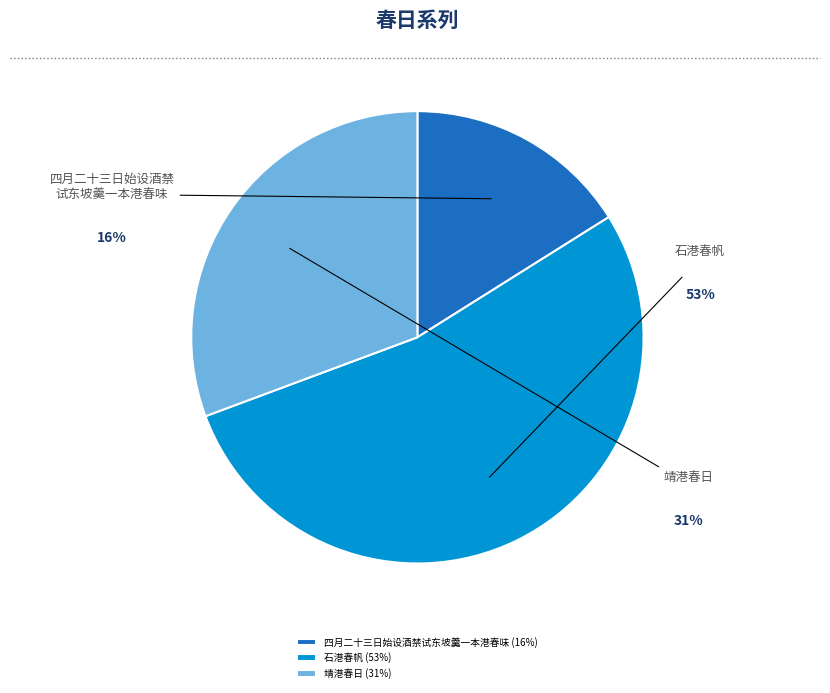

Which category has the smallest portion of the pie?

四月二十三日始设酒禁试东坡羹一本港春味